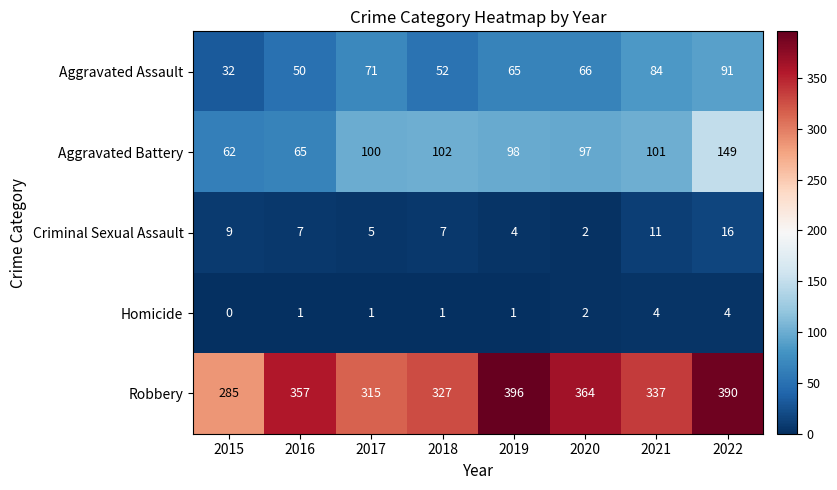

Where does the Criminal Sexual Assault series first go above 7?

2015